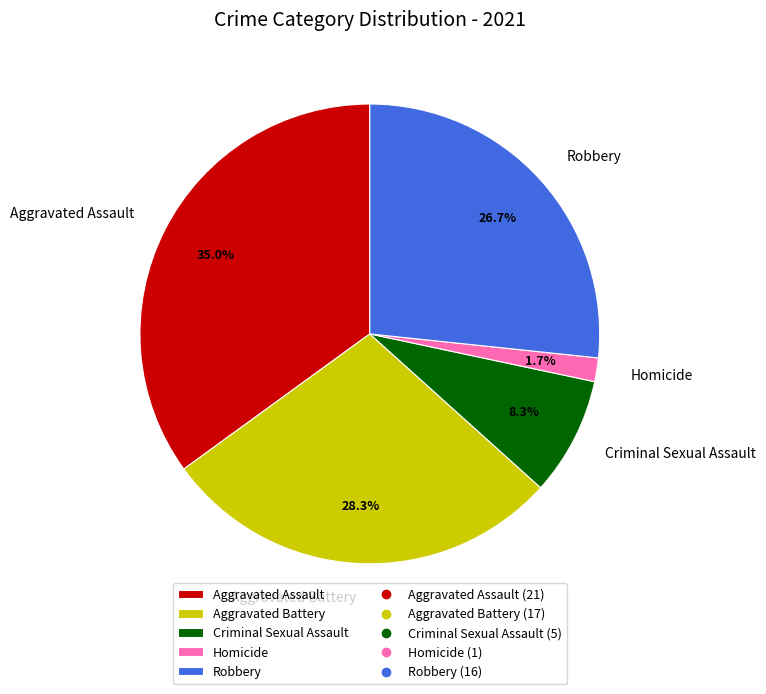

Combined, do Aggravated Assault and Homicide account for over 50%?

No